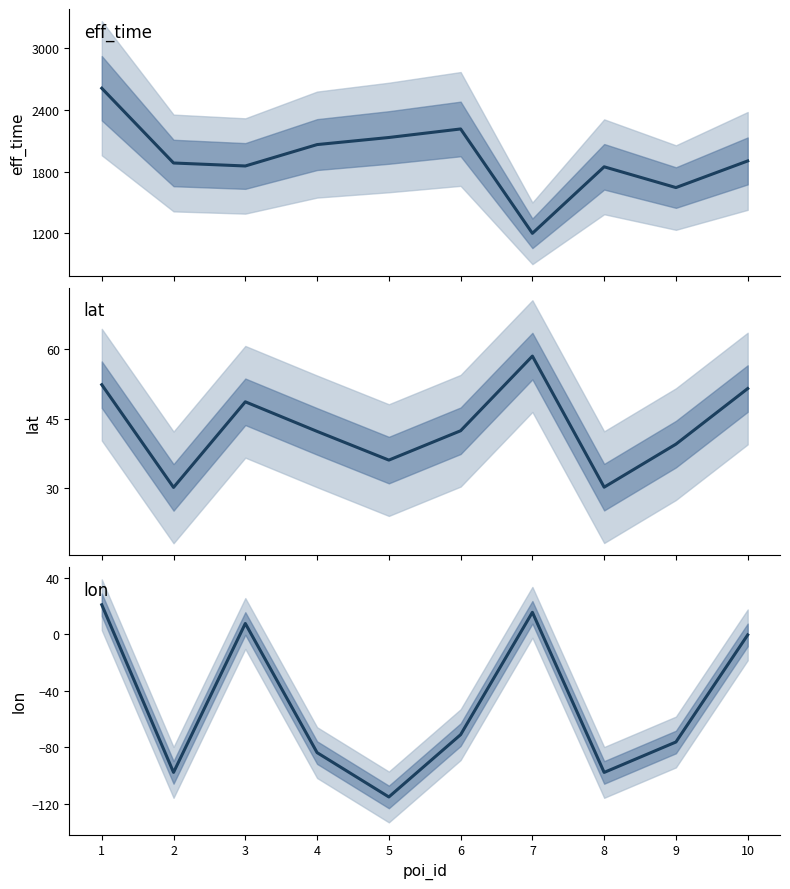

The value of lat at 8 is 63.1. True or false?

False